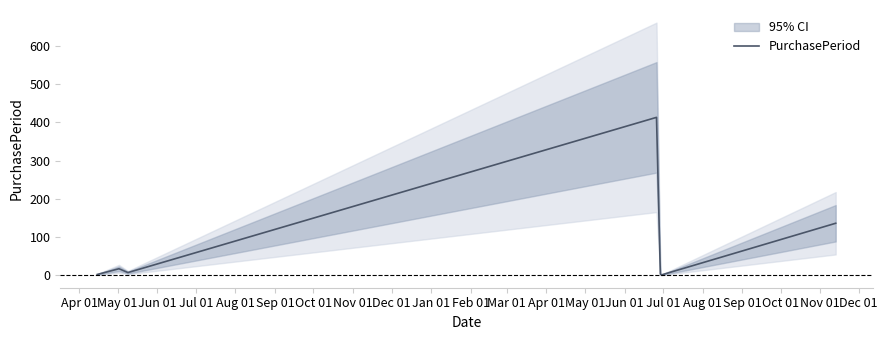

What is the difference between the second highest and second lowest values?

134